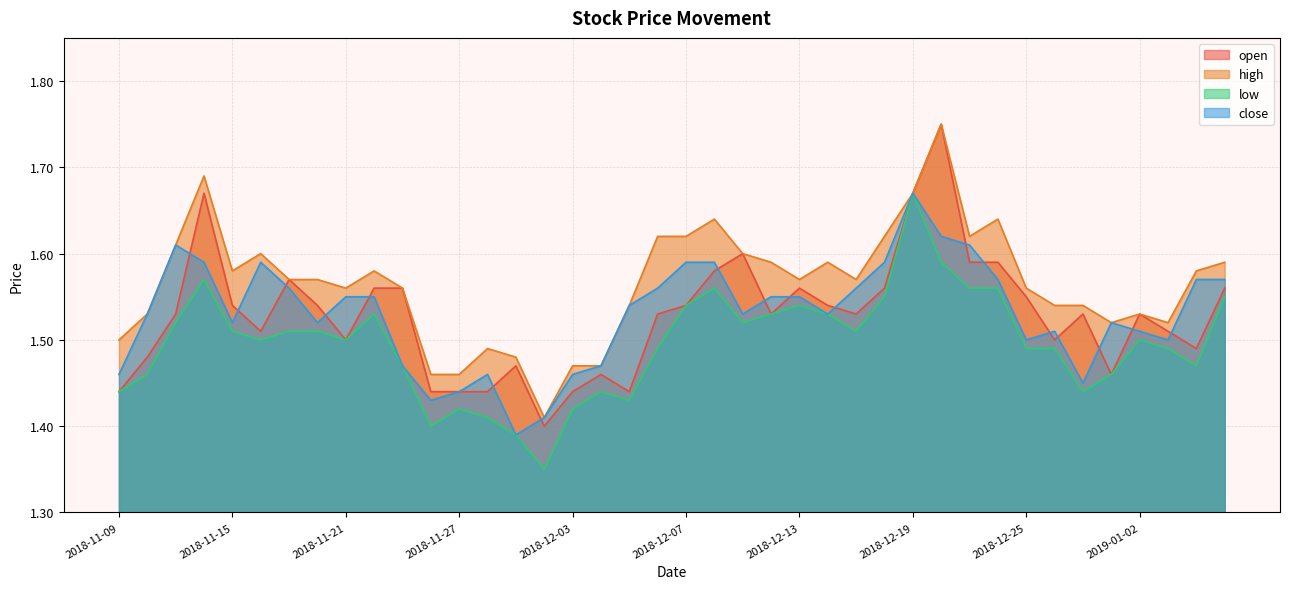

What is the sum of all close values?

61.2